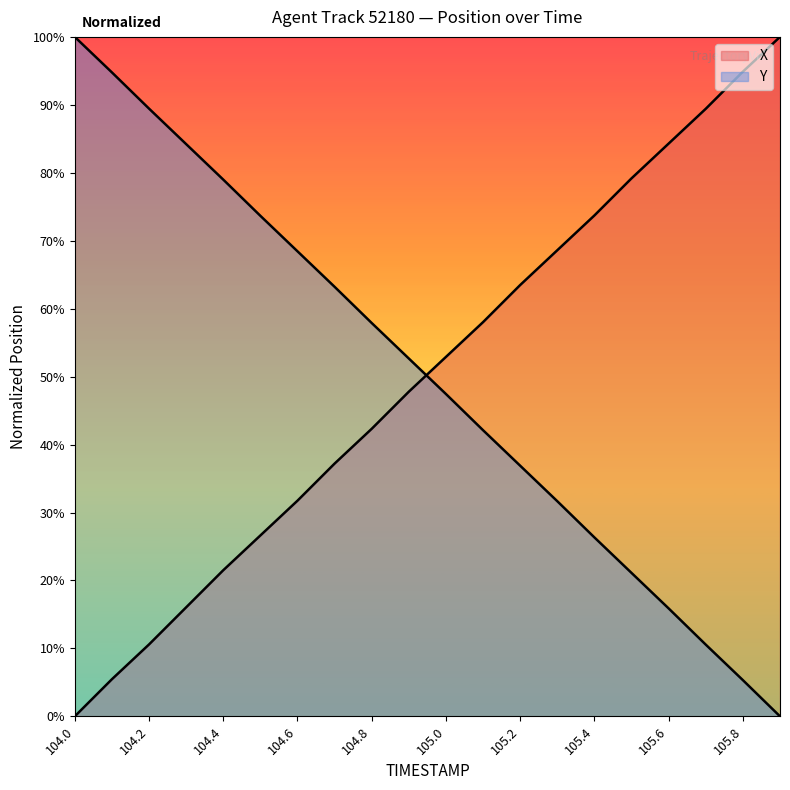

Does the chart display data point markers on the line(s)?

No